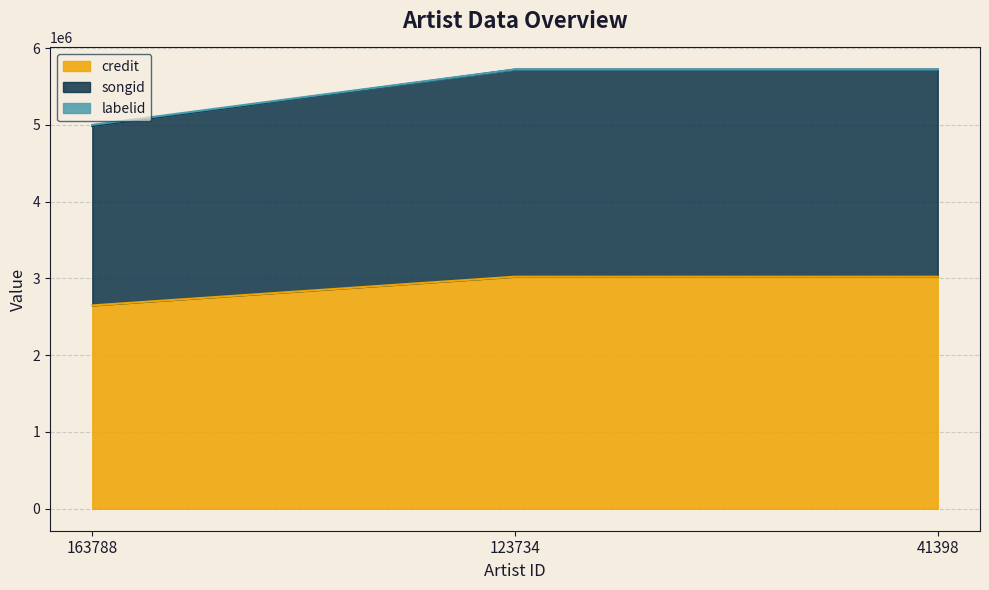

Which category has the highest value across all series?

123734